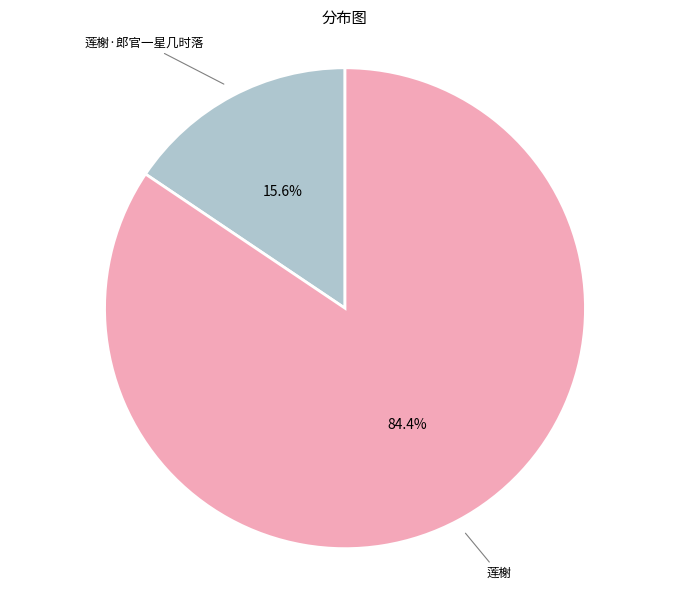

Count the number of slices in the pie.

2